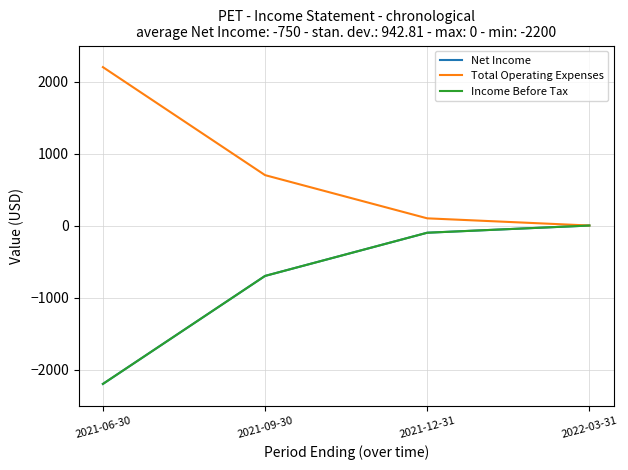

At 2021-12-31, list the series in order from largest to smallest.

Total Operating Expenses, Net Income, Income Before Tax